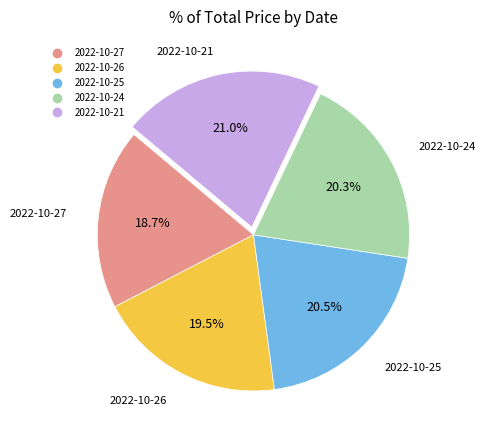

How many slices are in this pie chart?

5